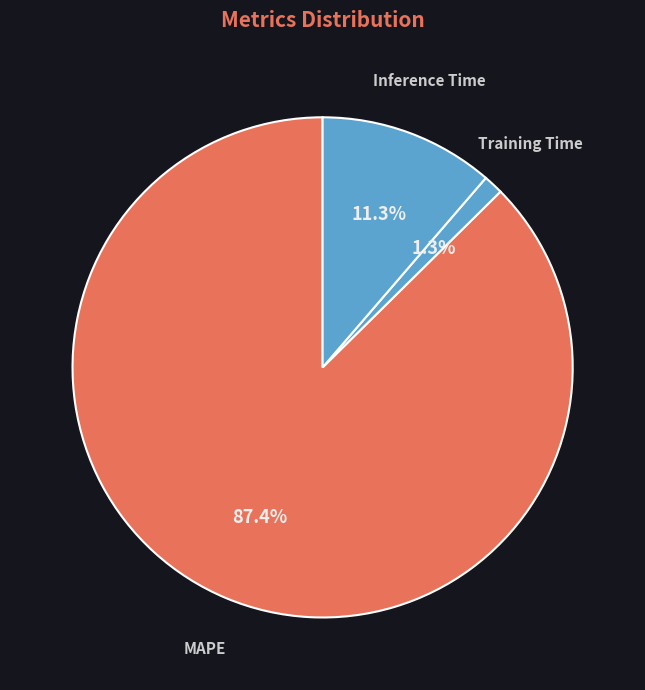

Rank the categories by value from lowest to highest.

Training Time, Inference Time, MAPE